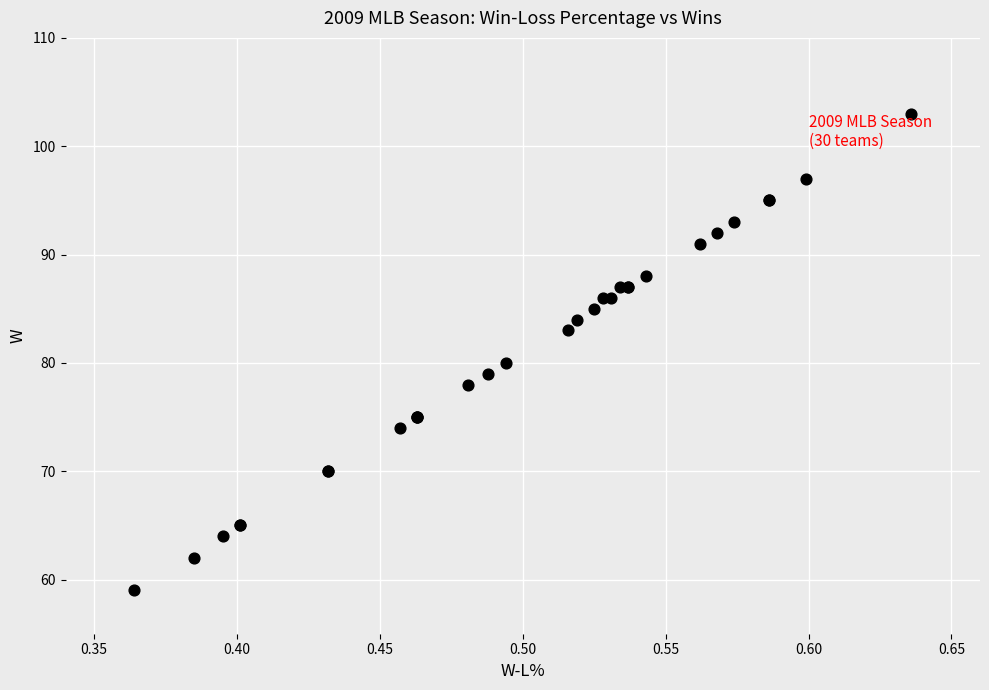

What Y value in the scatter plot is closest to 81?

80